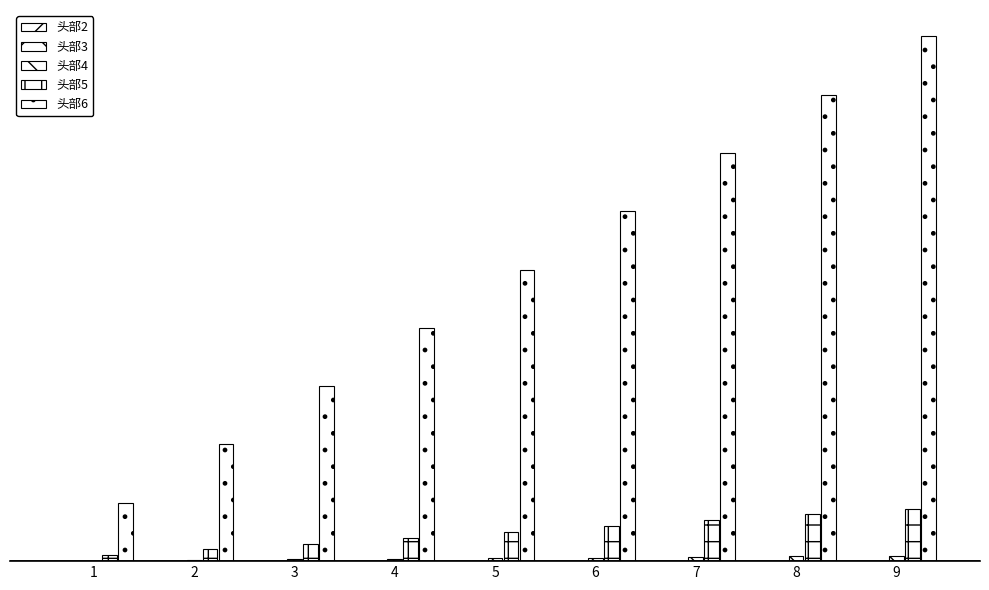

Which has a higher value, 5 or 3?

5